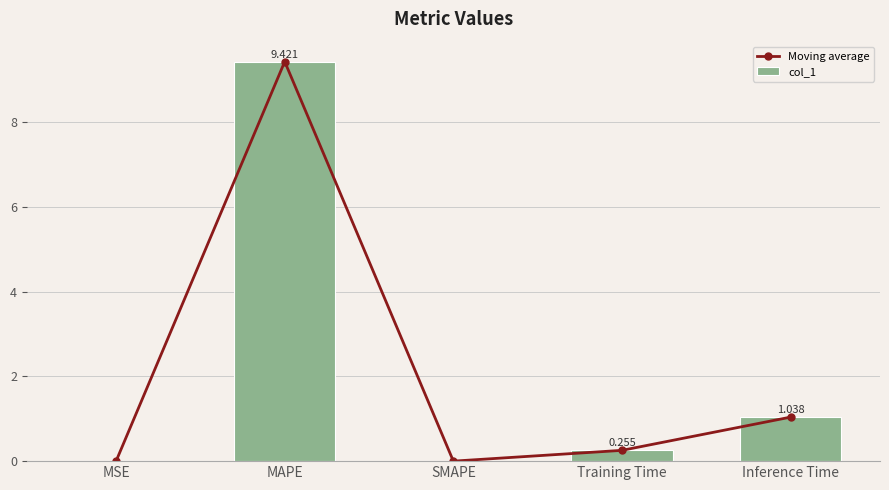

Is it true that Moving average equals 0.3 at Training Time?

False